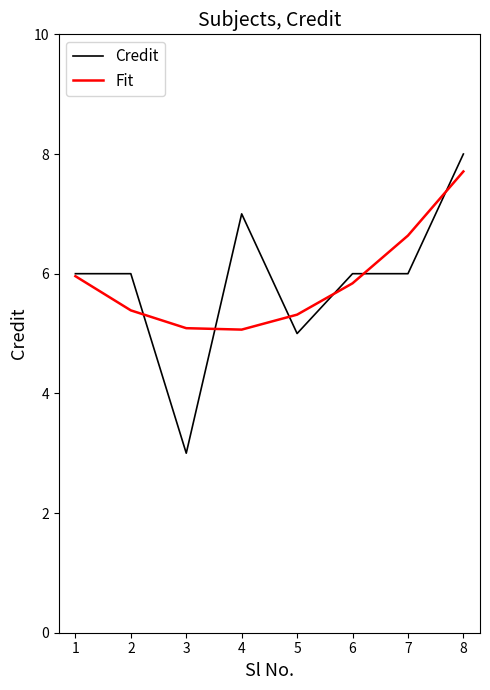

Is this an area chart (filled region under the line)?

No